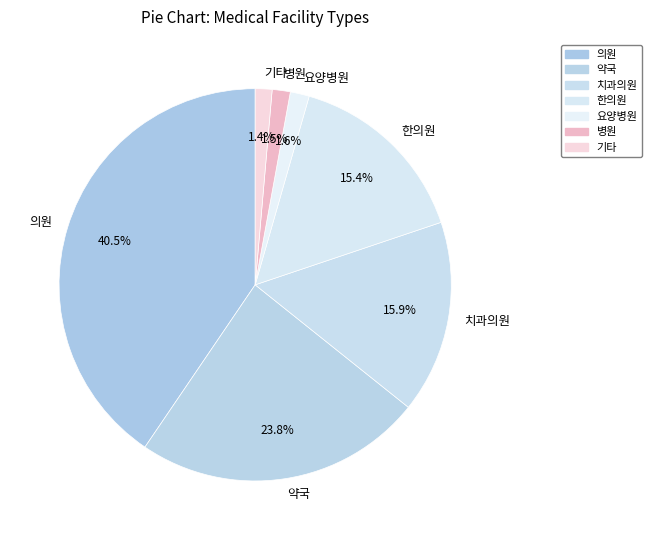

What is the largest slice in the pie chart?

의원